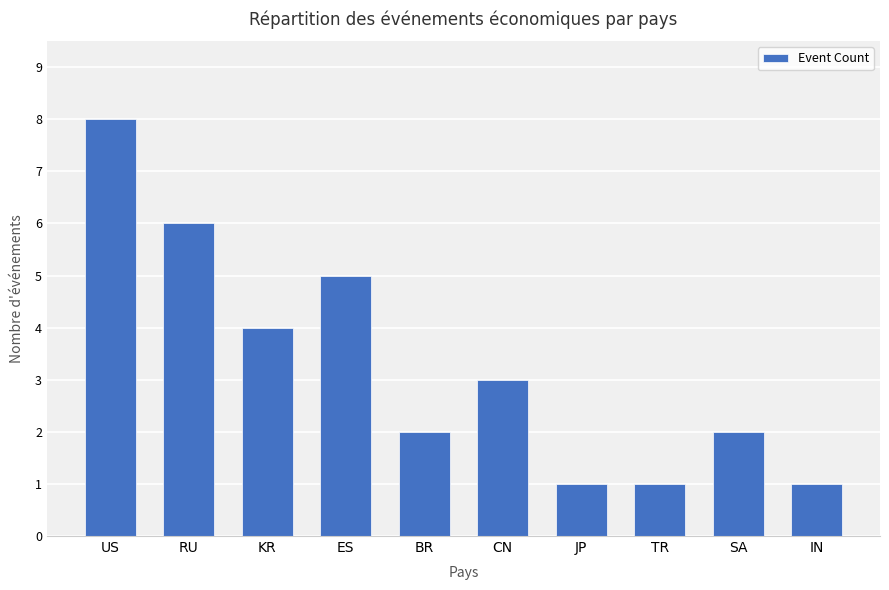

At which category does the chart reach its peak across all series?

US